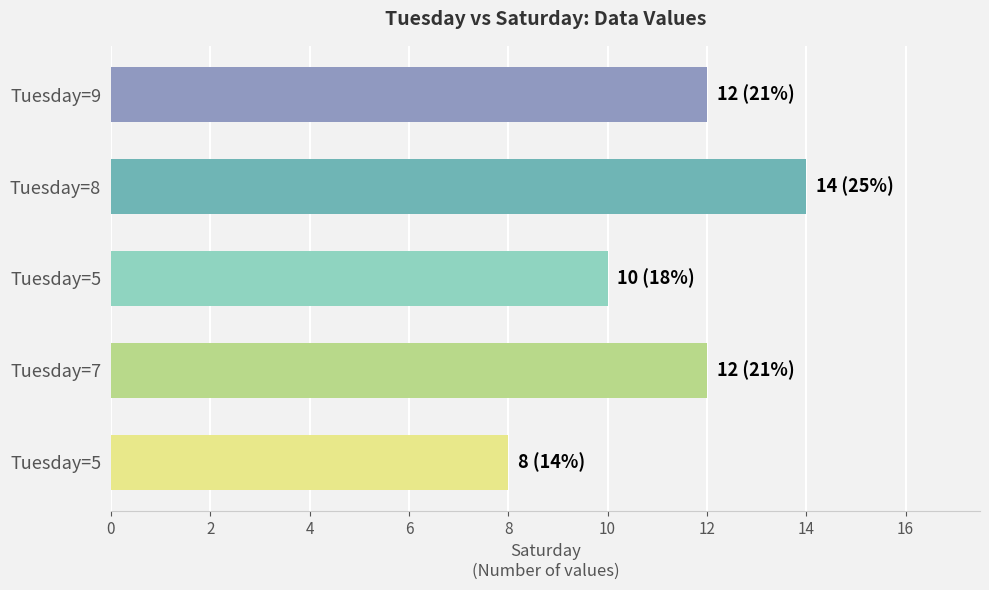

Does the chart contain stacked bars?

No